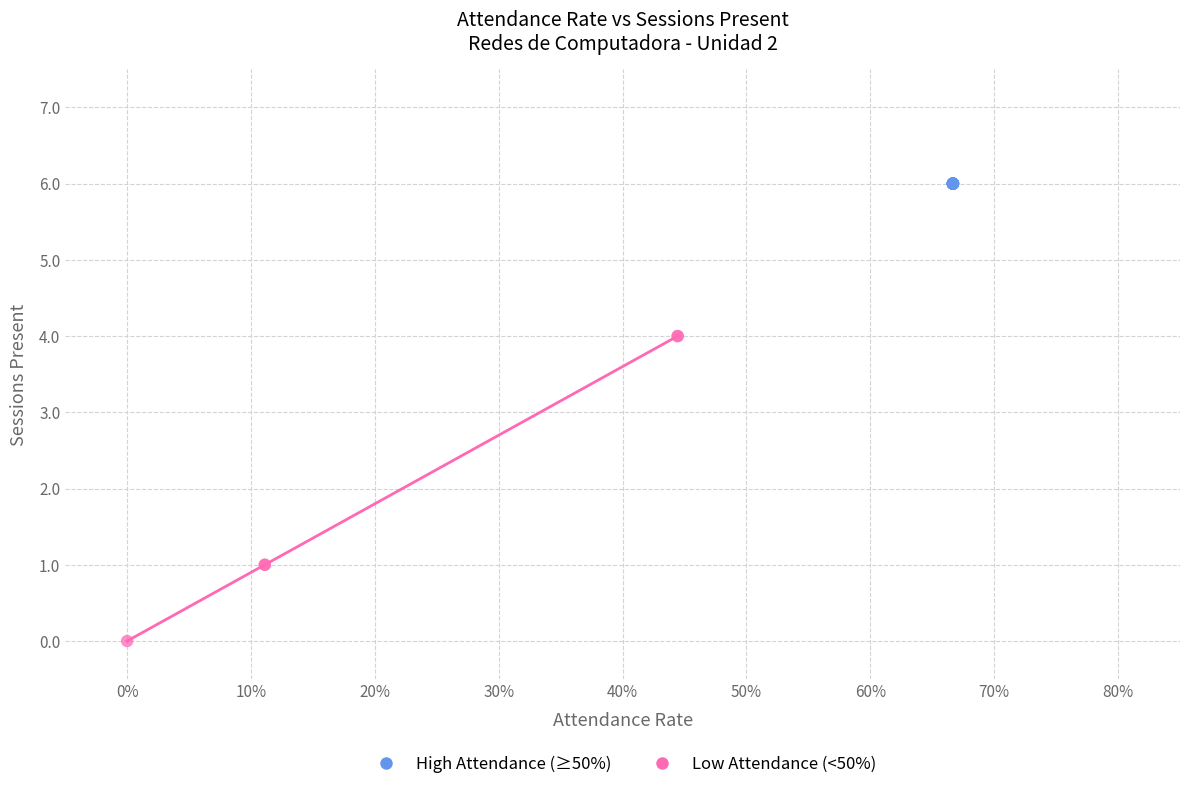

Which series contains the highest Y value?

High Attendance (≥50%)